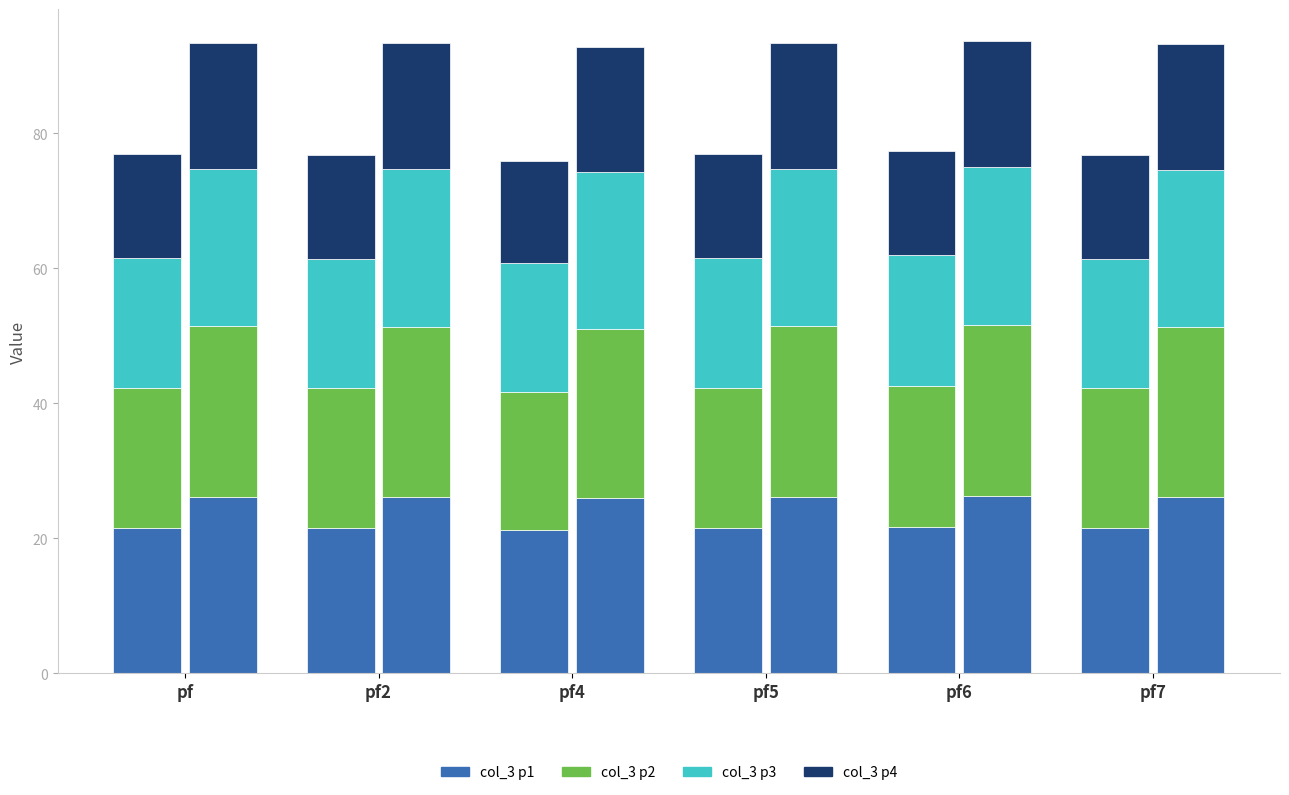

Where is col_4 nearest to the value 26?

pf4